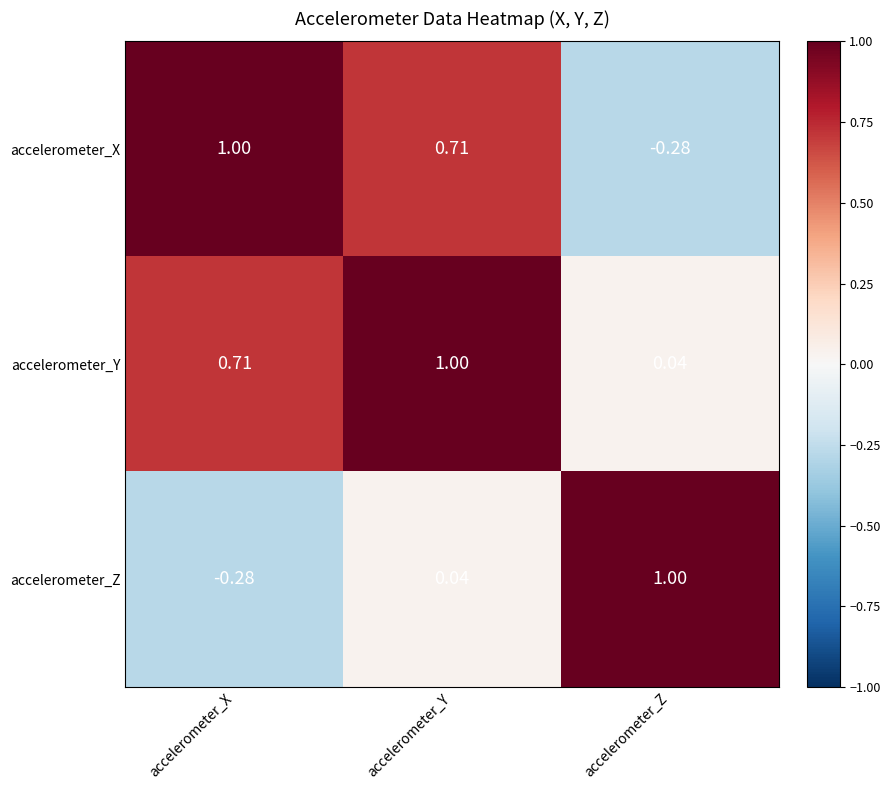

Rank the series by their average value, from lowest to highest.

accelerometer_Z, accelerometer_X, accelerometer_Y